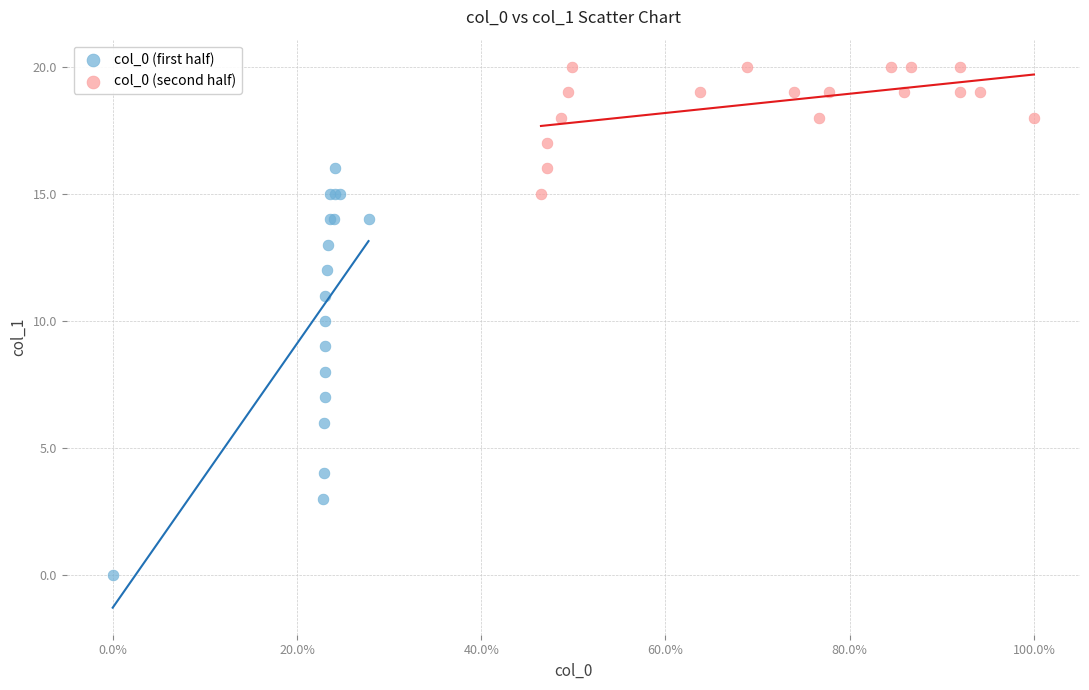

Which series reaches the minimum Y coordinate?

col_0 (first half)